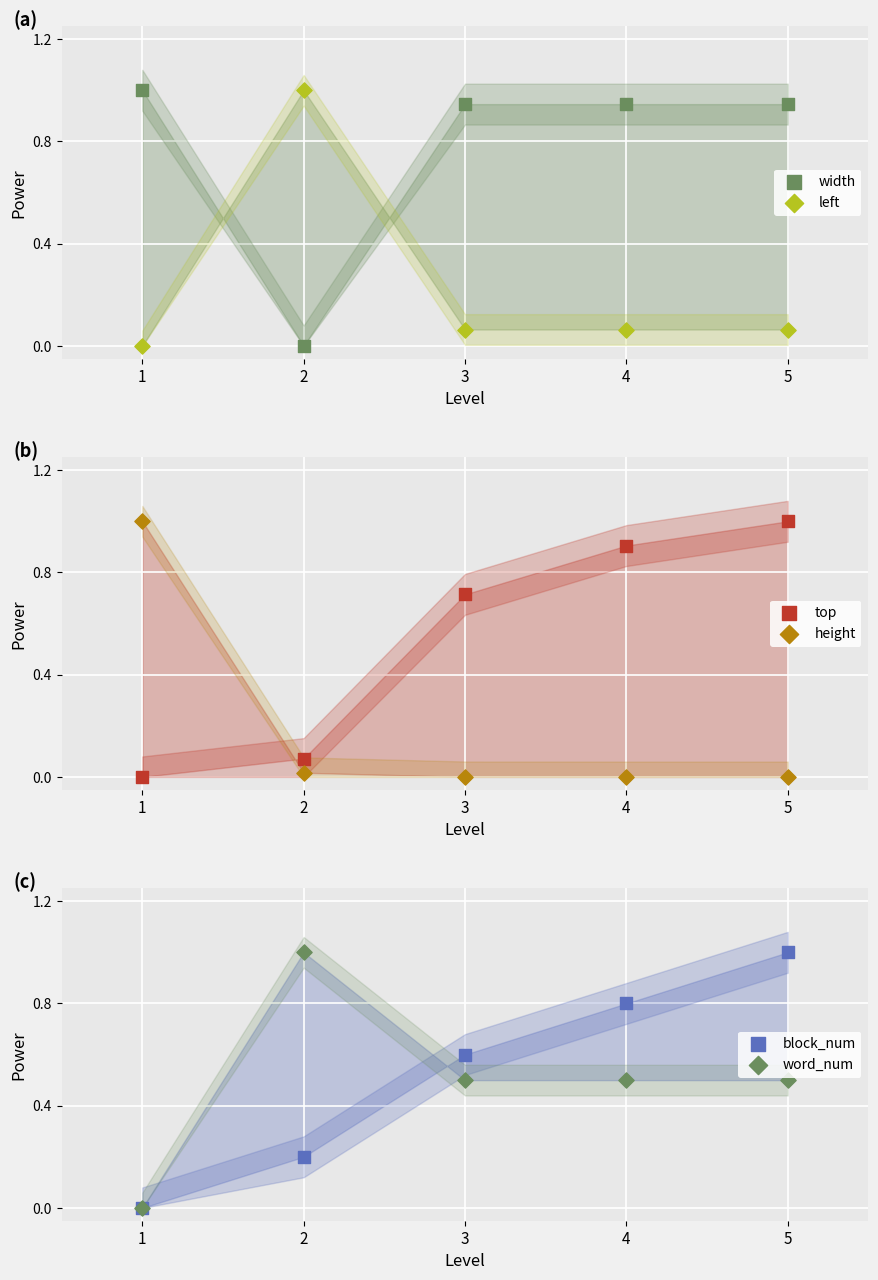

Which series has the widest spread of Y values?

width